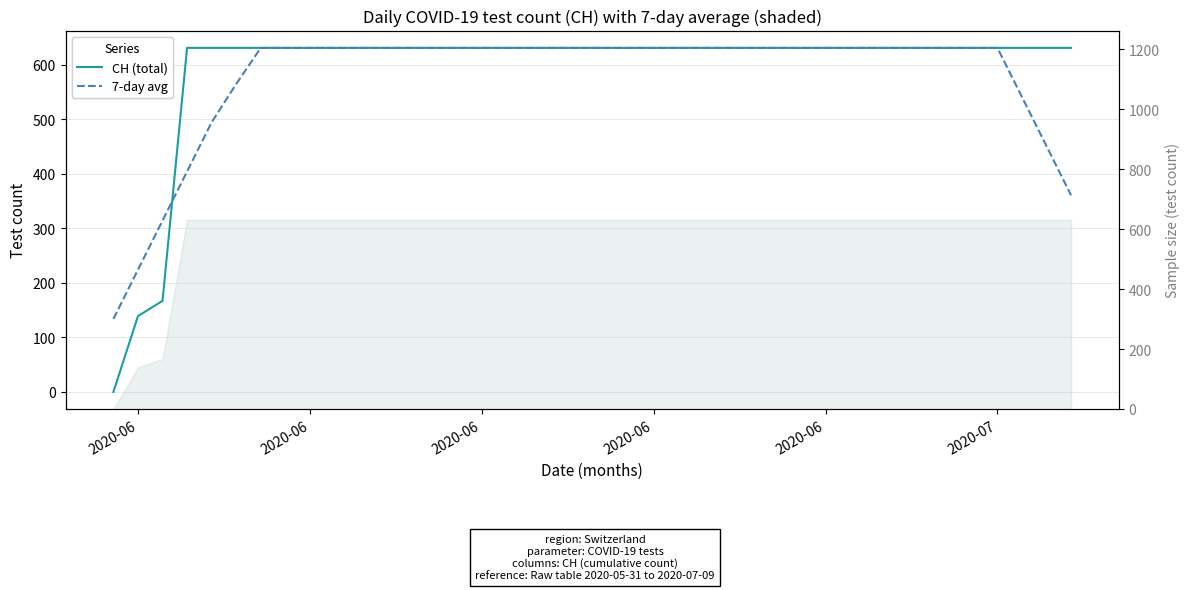

How many intersections are there between 7-day avg and CH (total)?

1